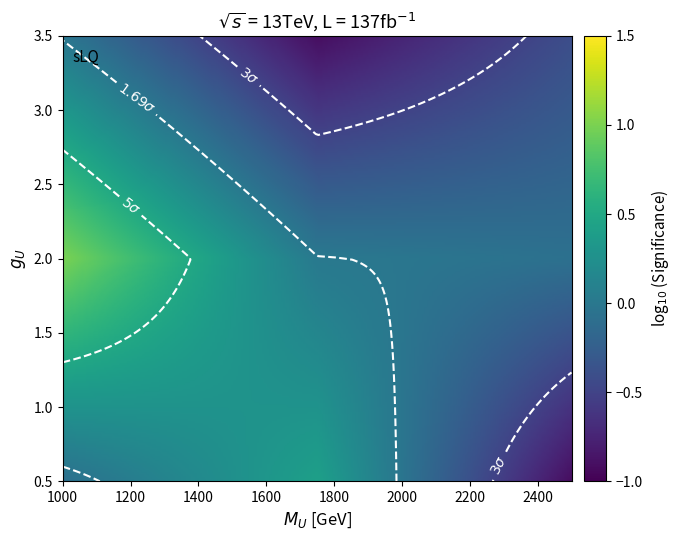

Reading right to left, transcribe all the data shown in this chart.

row_0: -0.9	0.4	-0.1
row_1: -0.1	0.0	1.0
row_2: -0.4	-0.9	-0.0